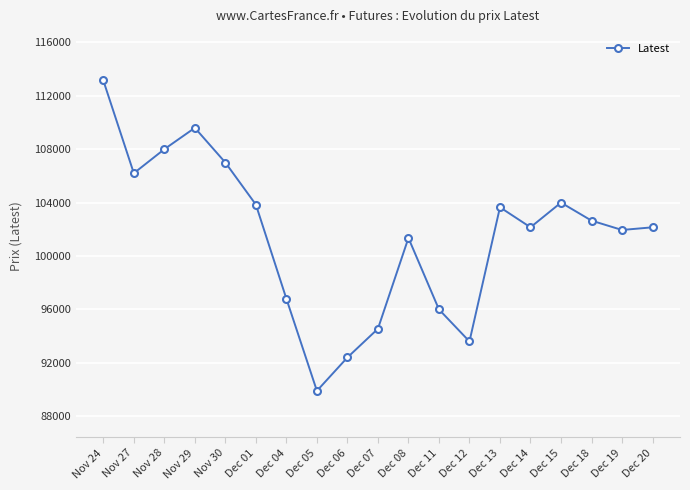

The value at Dec 13 is 149232. True or false?

False